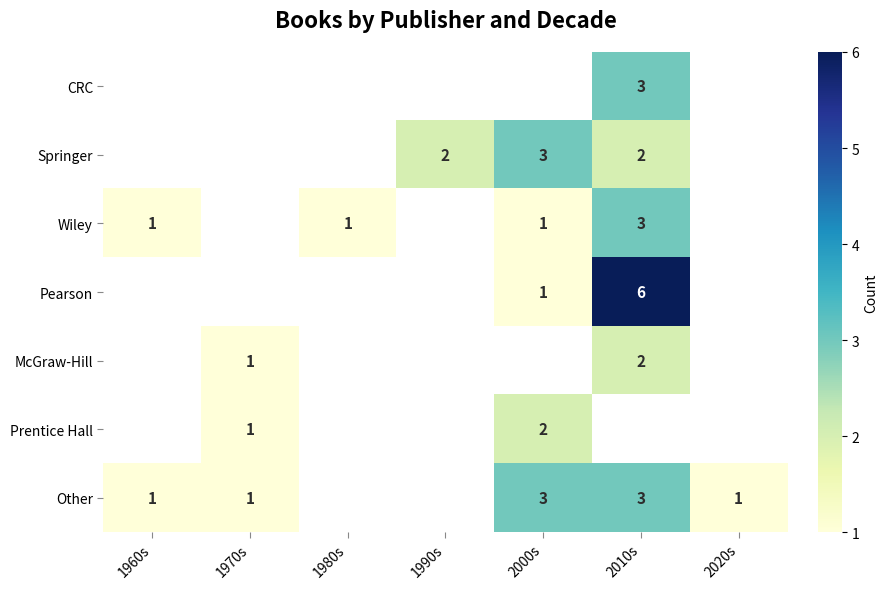

The value of Other at 2000s is 3. True or false?

True